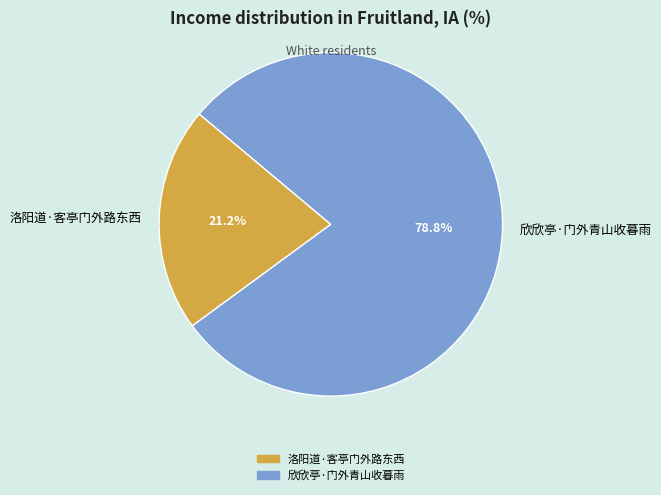

Approximately how many times larger is the value at 欣欣亭·门外青山收暮雨 compared to 洛阳道·客亭门外路东西?

3.7